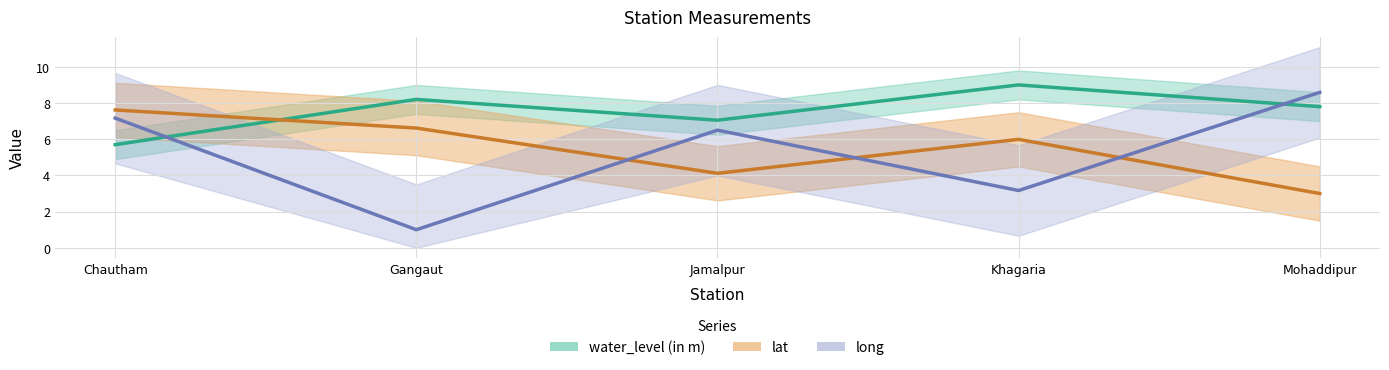

Reading left to right, extract all data points from this chart.

water_level (in m): 5.7	8.2	7.0	9.0	7.8
lat: 7.6	6.6	4.1	6.0	3.0
long: 7.2	1.0	6.5	3.2	8.6